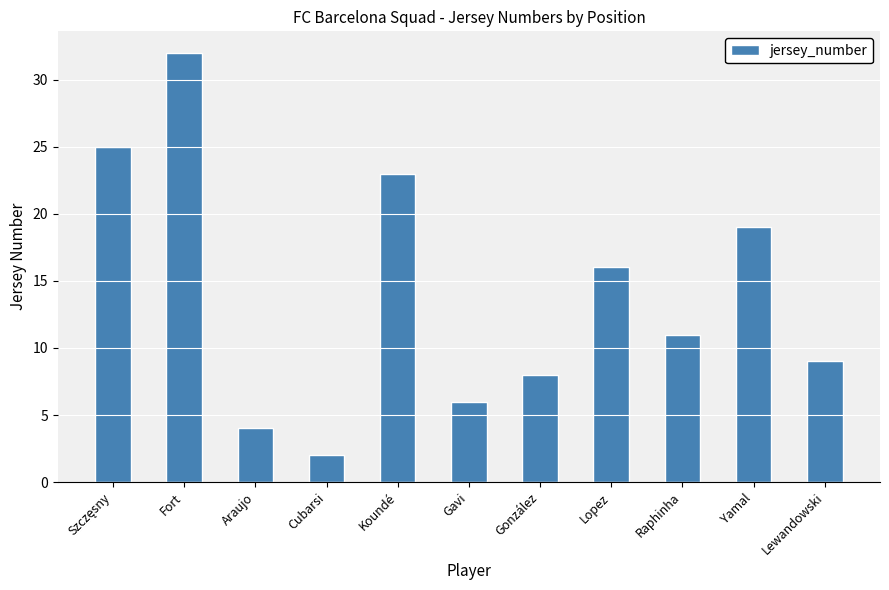

What position from the right is Lopez?

4